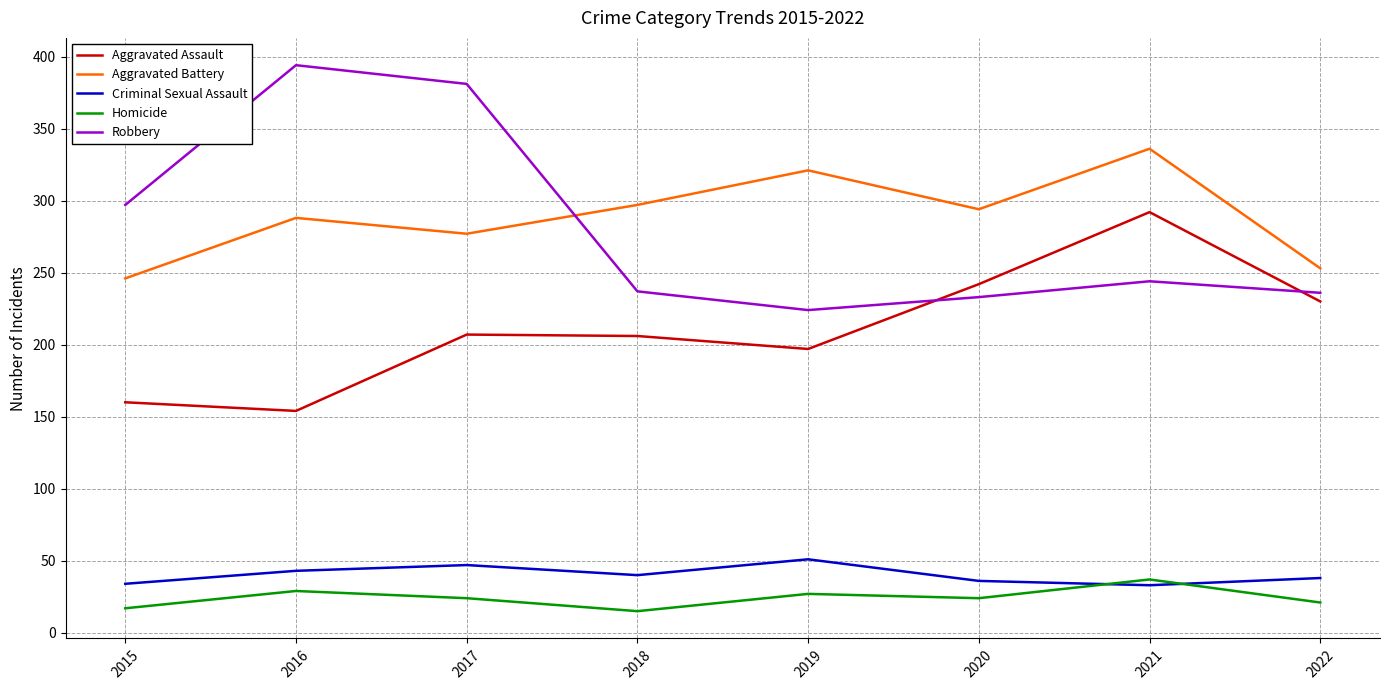

Which series has the widest spread of values?

Robbery